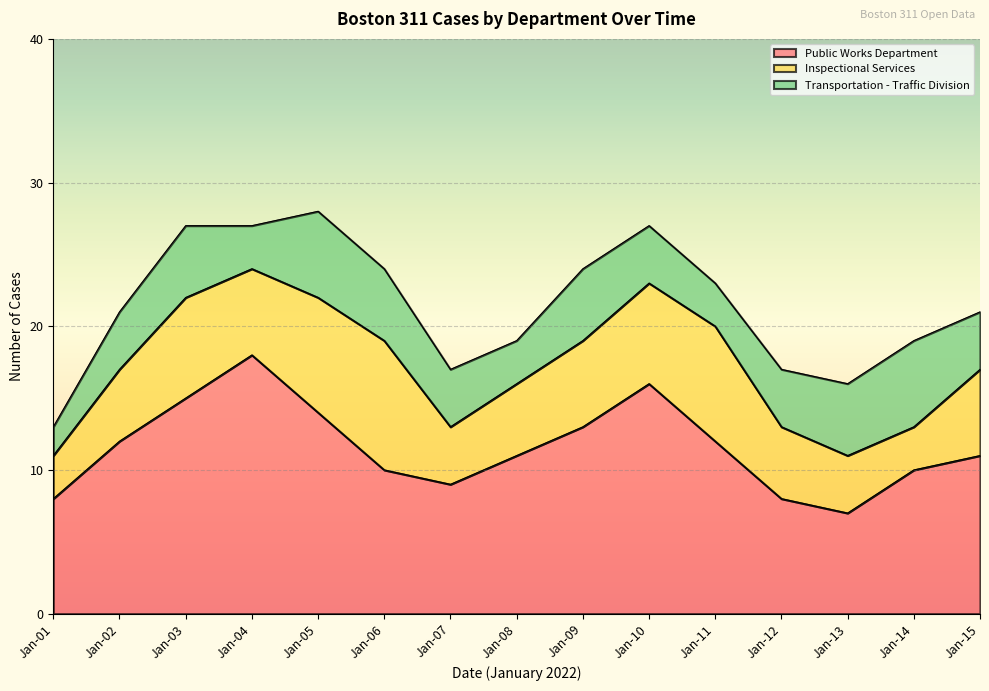

How many Transportation - Traffic Division values are between 3 and 5?

12